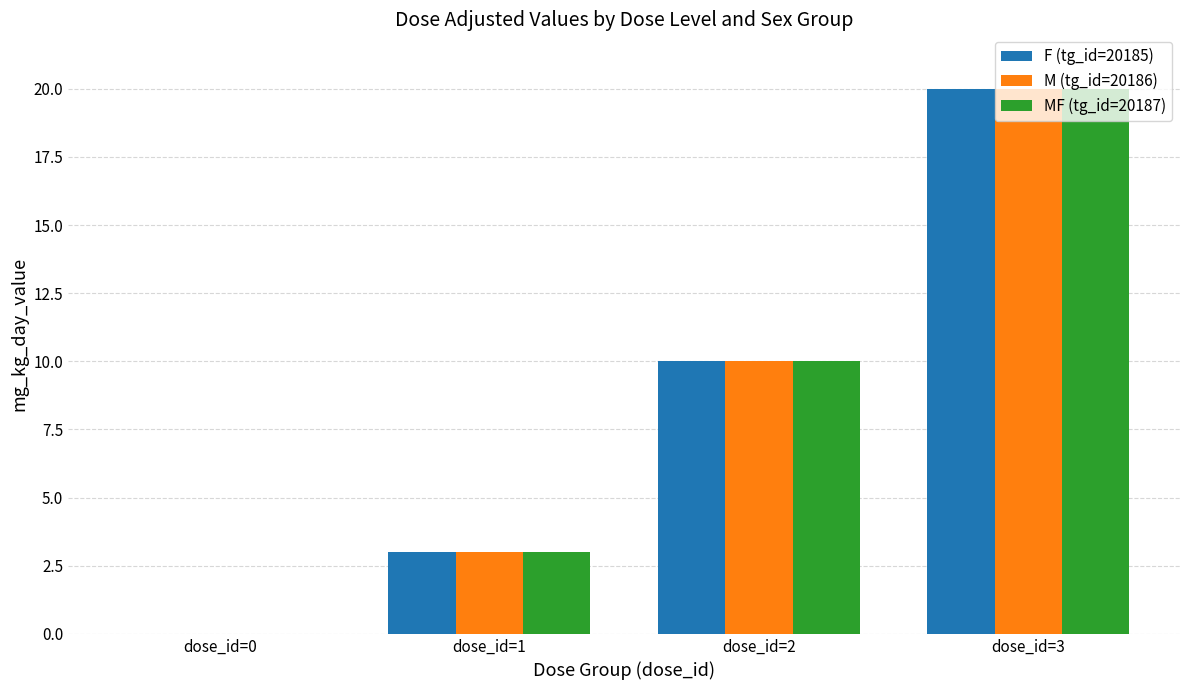

What is the sum of the MF (tg_id=20187) values at dose_id=1 and dose_id=0?

3